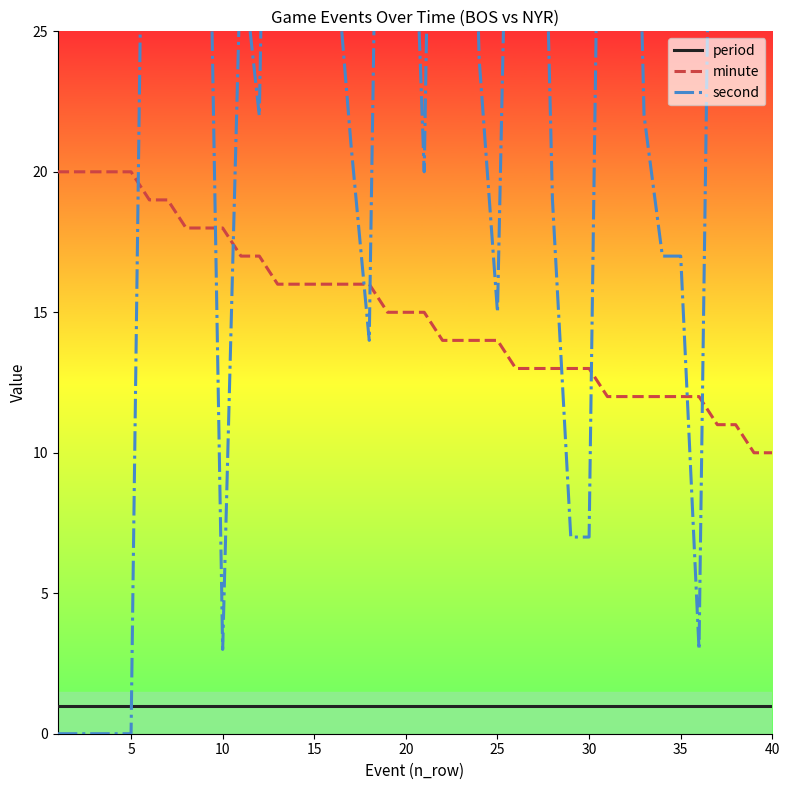

True or false: minute and period intersect in this chart.

False